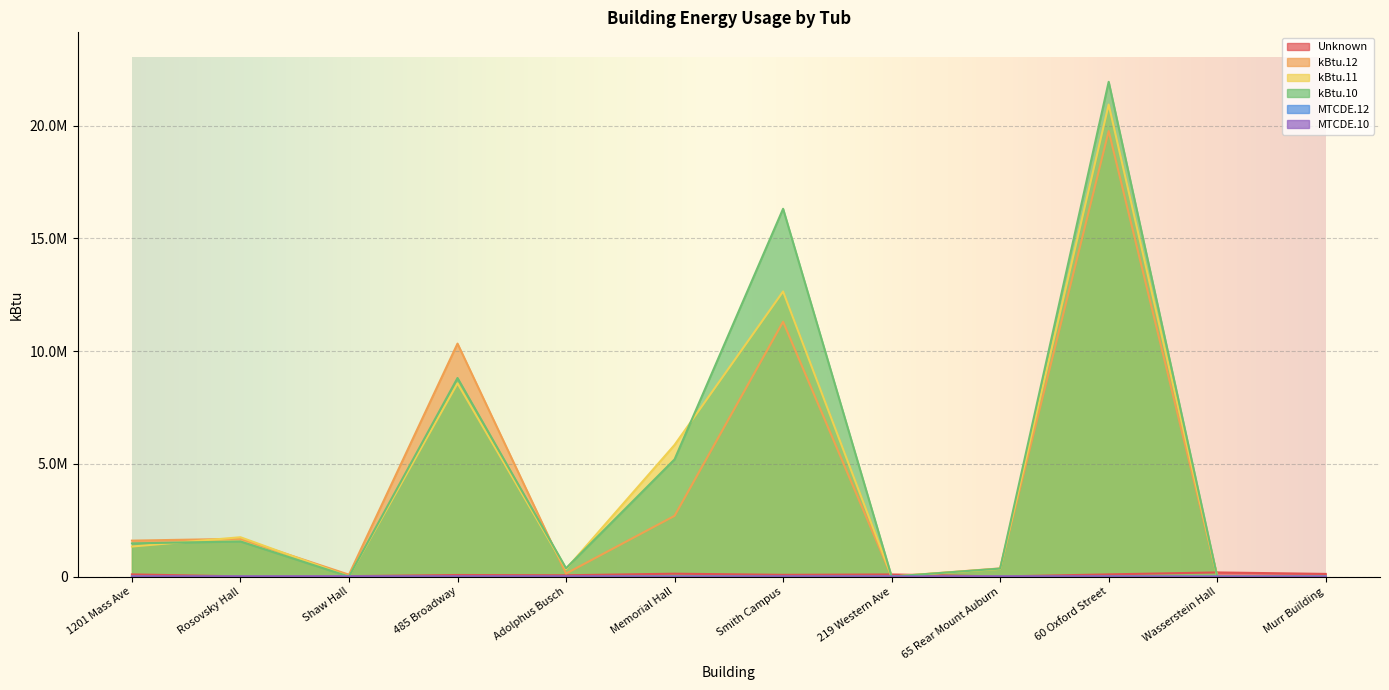

Is the value of Unknown at 1201 Mass Ave greater than the value of MTCDE.10 at Smith Campus?

Yes